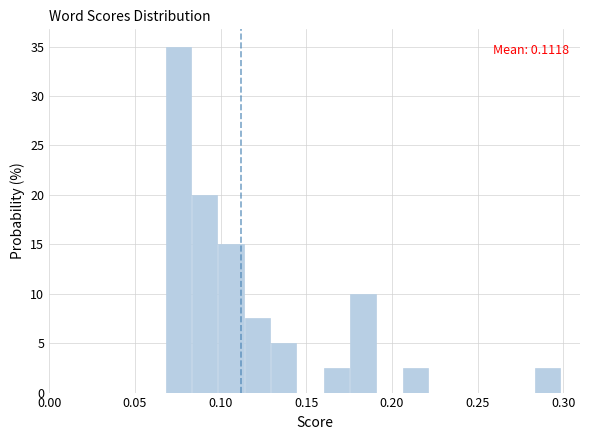

Around what value on the x-axis is the tallest bar? Give the approximate position of its centre, as read against the axis.

0.075